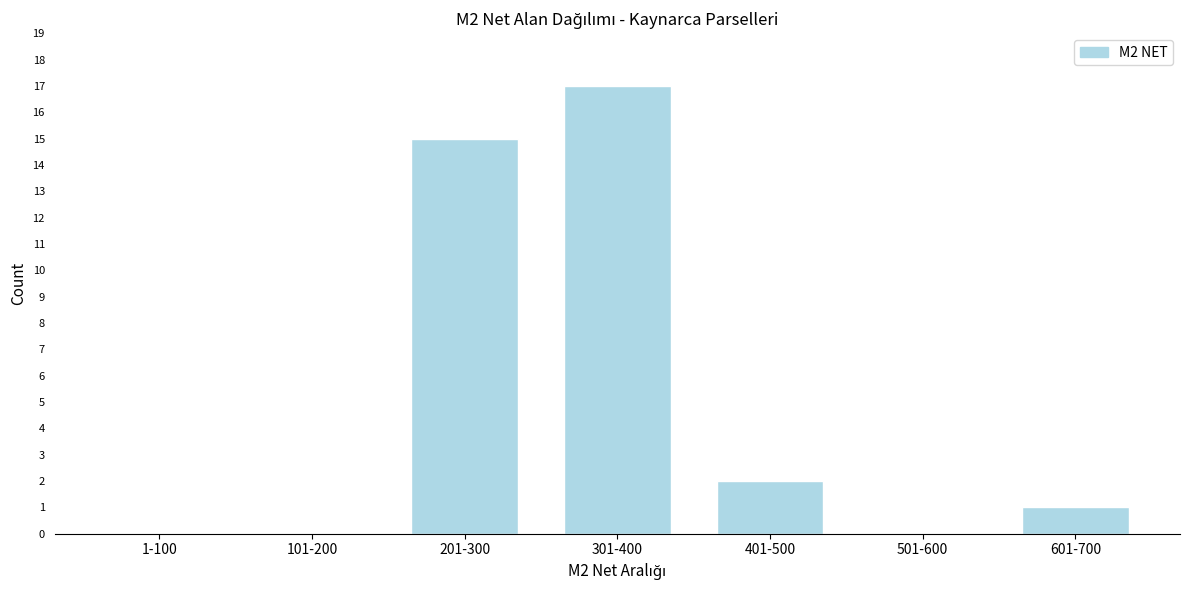

Reading left to right, transcribe all the data shown in this chart.

1-100=0	101-200=0	201-300=15	301-400=17	401-500=2	501-600=0	601-700=1